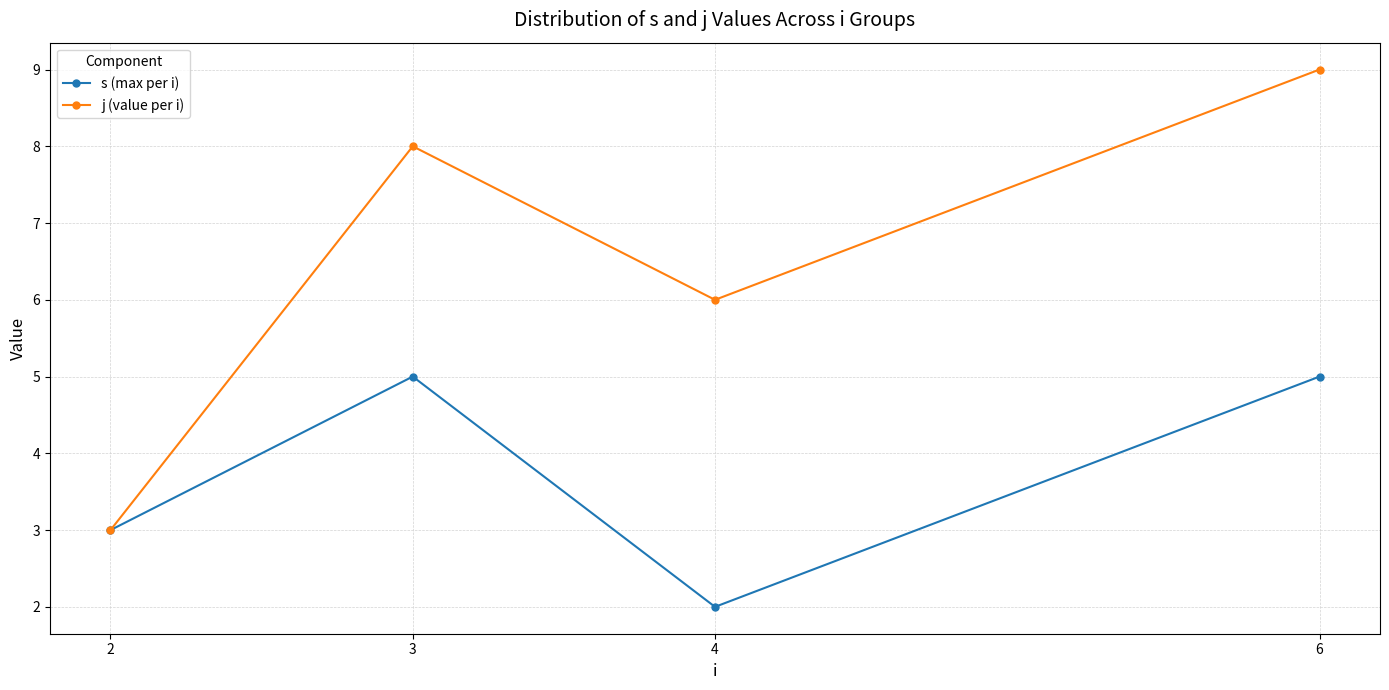

What is the sum of the j (value per i) values at 4 and 3?

14